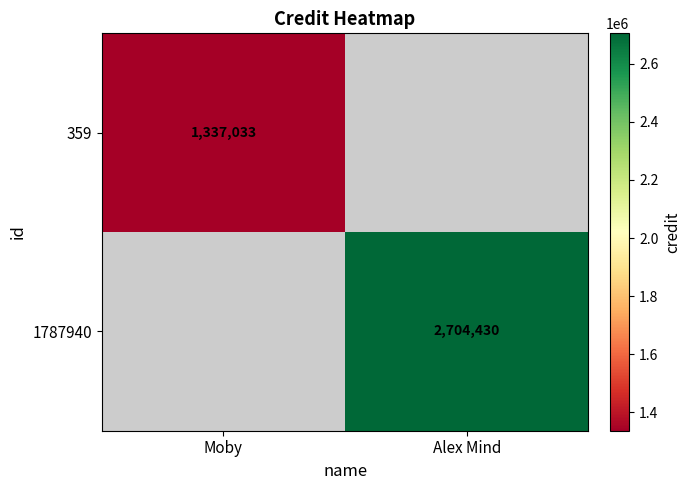

True or false: 1787940 has a value of 1601547 at Alex Mind.

False